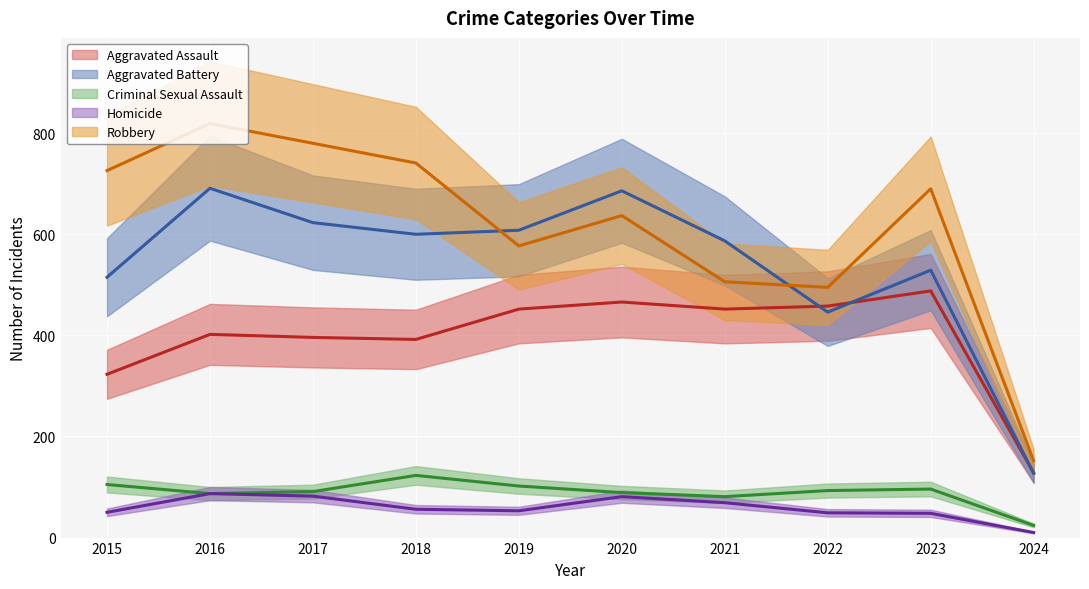

At which category does the chart reach its peak across all series?

2016